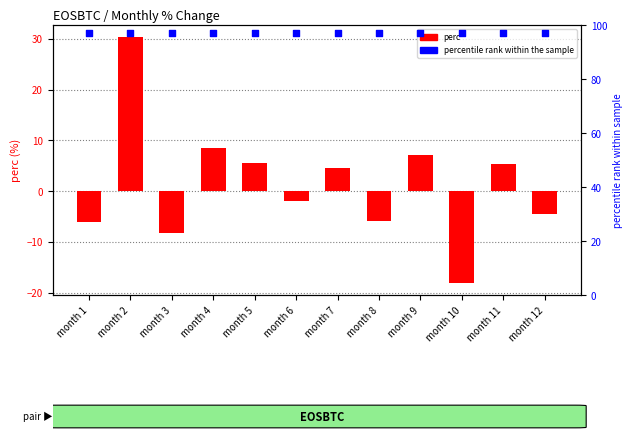

What are all the series names shown in the legend?

perc, percentile rank within the sample